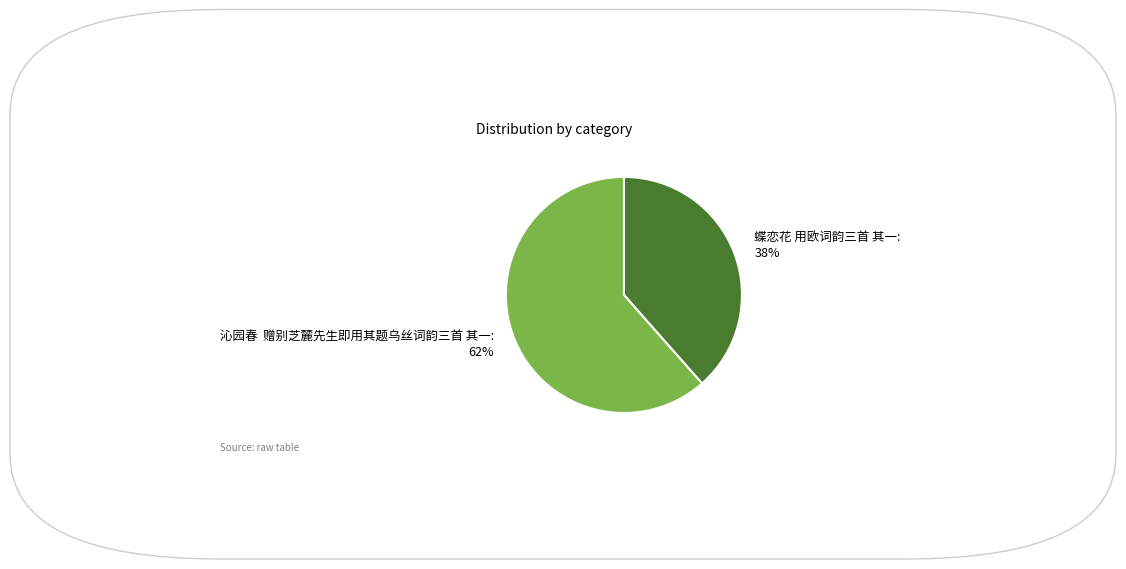

Approximately how many times larger is the value at 沁园春 赠别芝麓先生即用其题乌丝词韵三首 其一 compared to 蝶恋花 用欧词韵三首 其一?

1.6